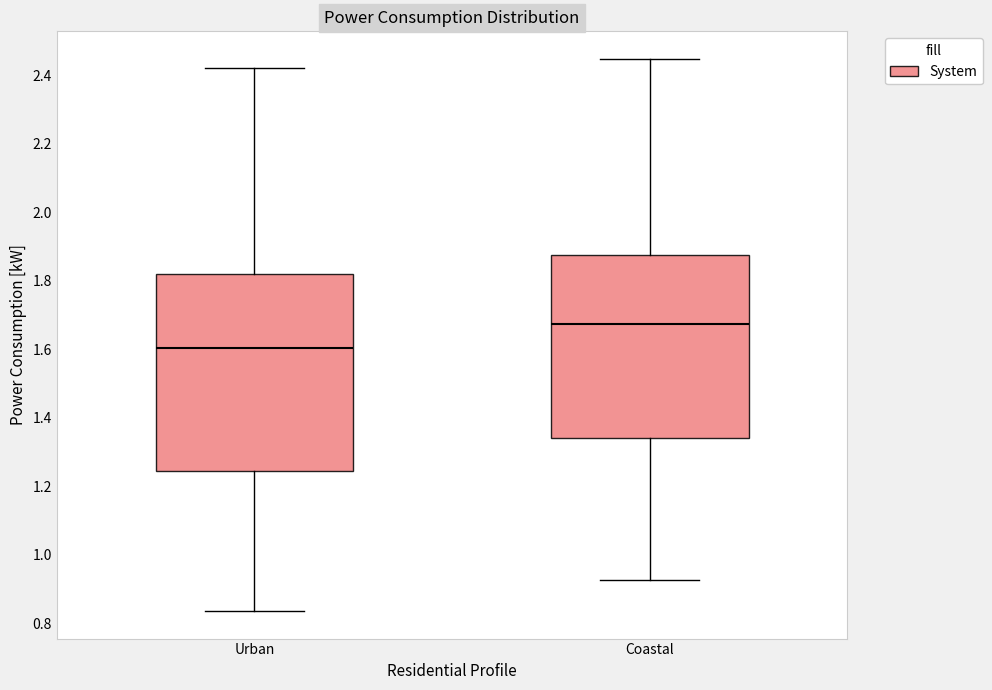

Where is the upper edge of the box for Urban on the y-axis? The values are not printed on the chart, so give them approximately, as read against the axis.

1.82